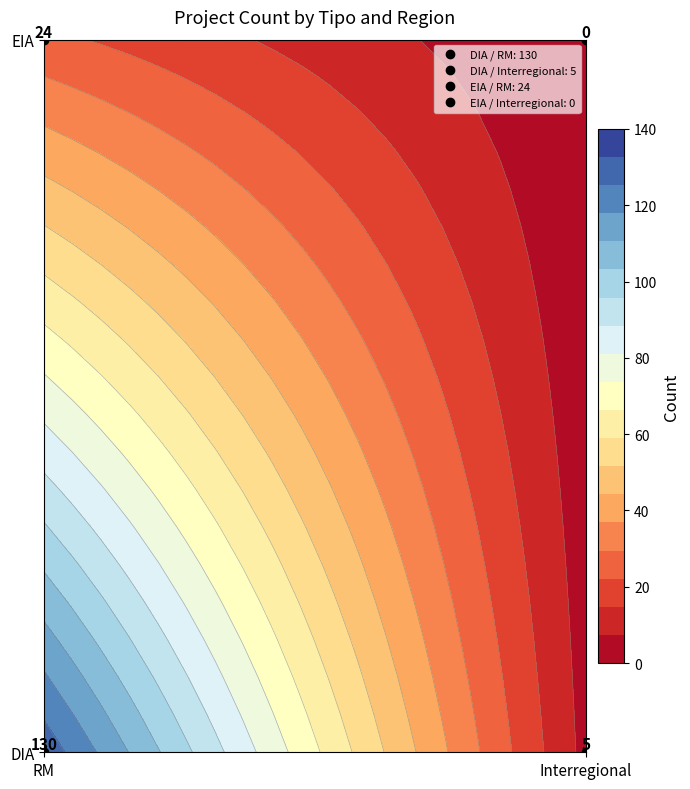

What is the approximate value of DIA at RM, to the nearest 10?

130